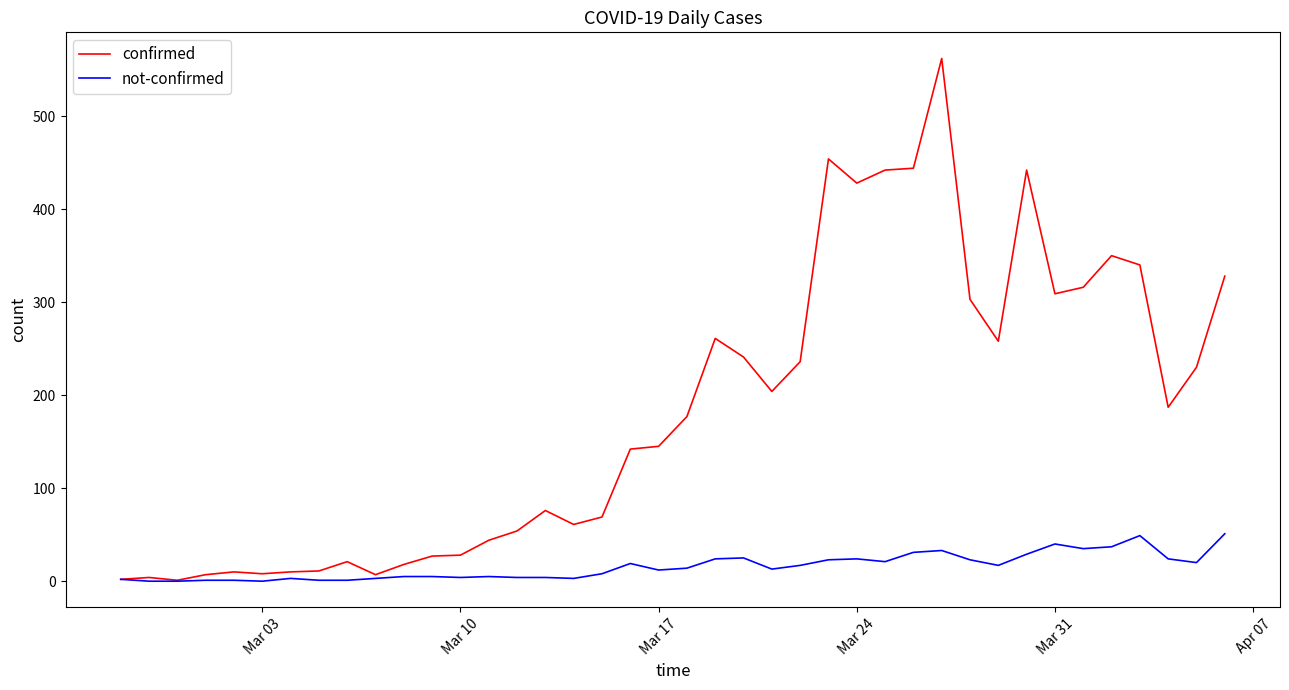

What is the difference between the second highest and second lowest values in the not-confirmed series?

49